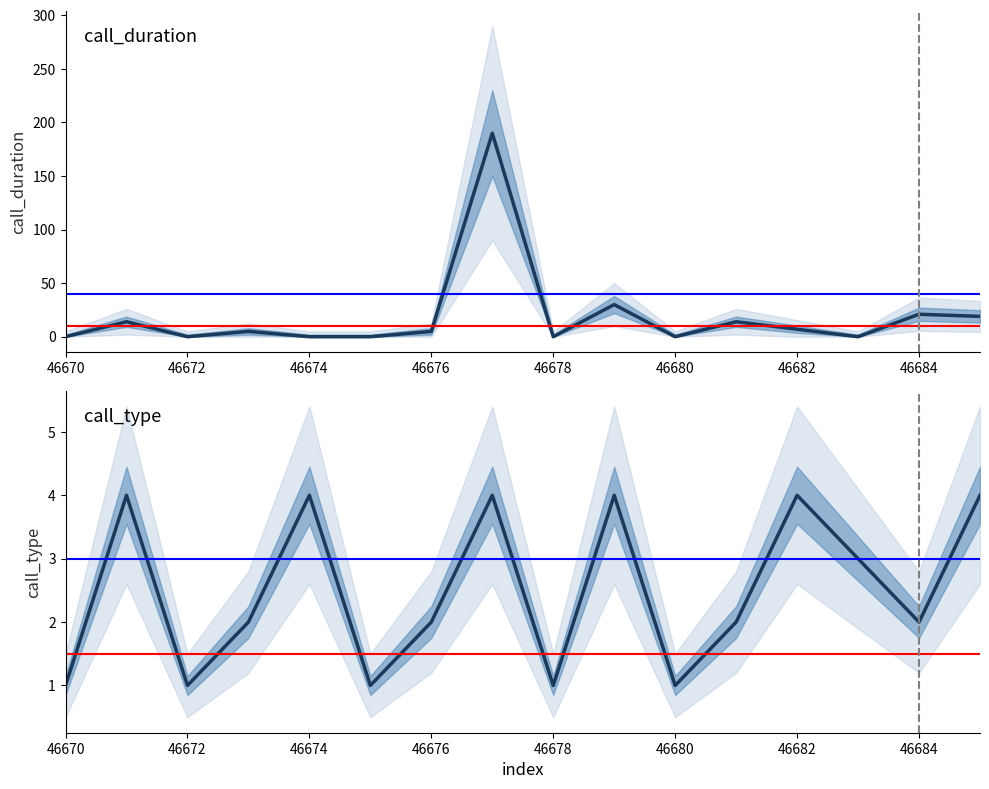

What is the greatest value displayed?

190